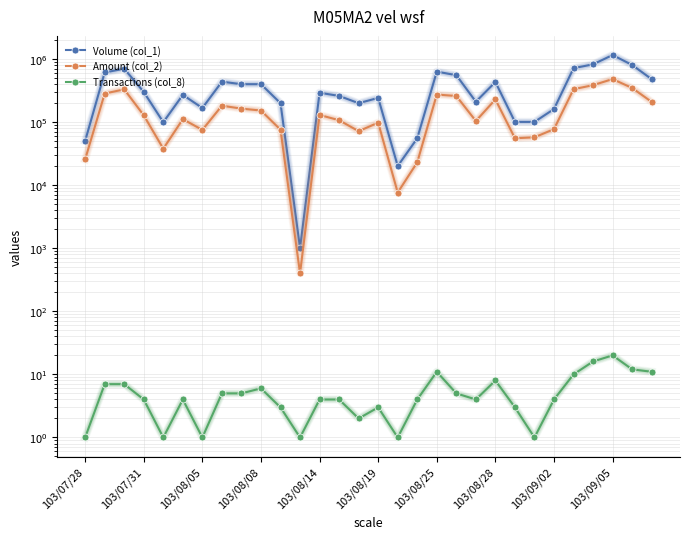

The Transactions (col_8) series shows 1 at 16. True or false?

True